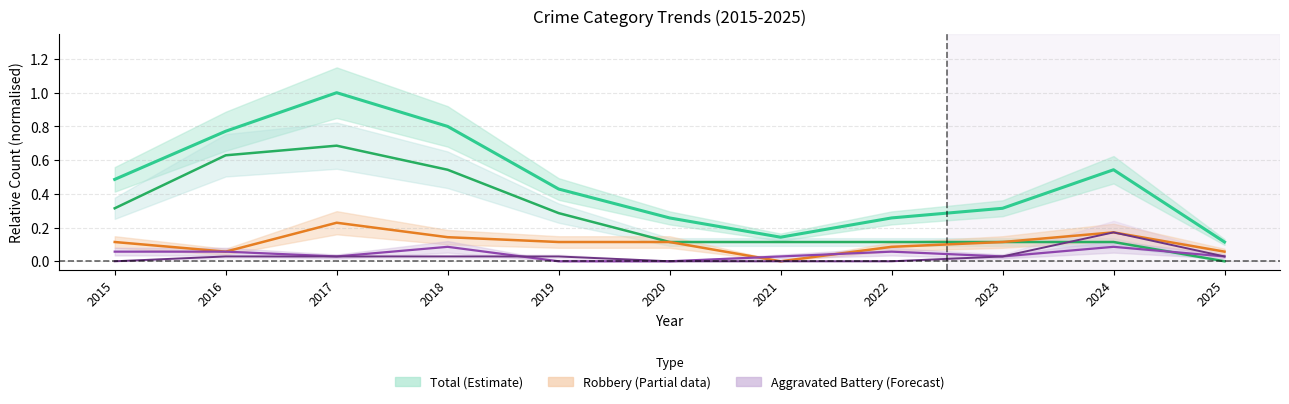

Reading right to left, list all the values displayed in this chart.

Total: 2025=0.1	2024=0.5	2023=0.3	2022=0.3	2021=0.1	2020=0.3	2019=0.4	2018=0.8	2017=1.0	2016=0.8	2015=0.5
Theft: 2025=0.0	2024=0.1	2023=0.1	2022=0.1	2021=0.1	2020=0.1	2019=0.3	2018=0.5	2017=0.7	2016=0.6	2015=0.3
Robbery: 2025=0.1	2024=0.2	2023=0.1	2022=0.1	2021=0.0	2020=0.1	2019=0.1	2018=0.1	2017=0.2	2016=0.1	2015=0.1
Aggravated Battery: 2025=0.0	2024=0.1	2023=0.0	2022=0.1	2021=0.0	2020=0.0	2019=0.0	2018=0.1	2017=0.0	2016=0.1	2015=0.1
Aggravated Assault: 2025=0.0	2024=0.2	2023=0.0	2022=0.0	2021=0.0	2020=0.0	2019=0.0	2018=0.0	2017=0.0	2016=0.0	2015=0.0